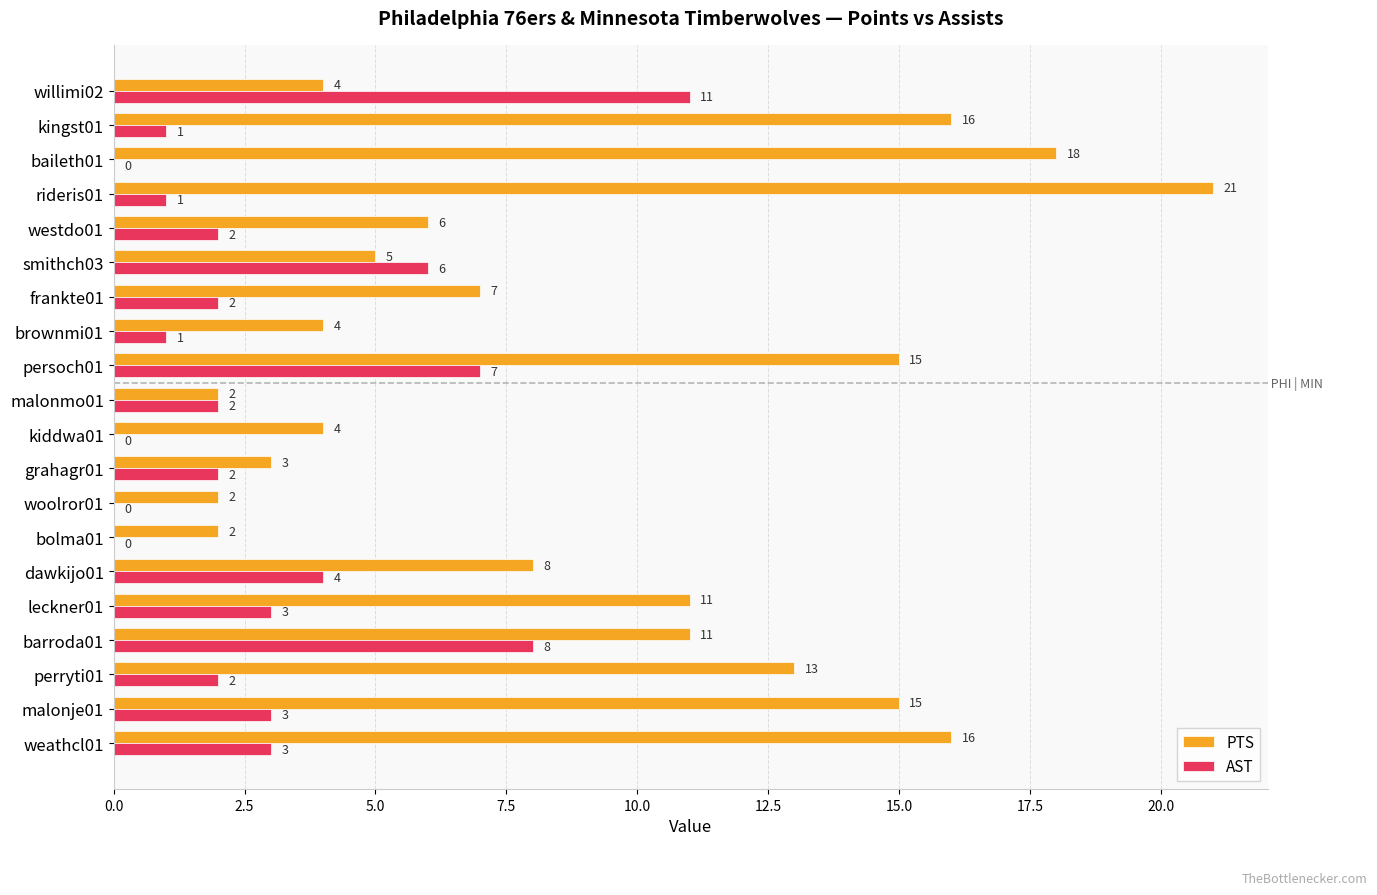

Is the value of PTS at weathcl01 greater than the value of AST at malonje01?

Yes